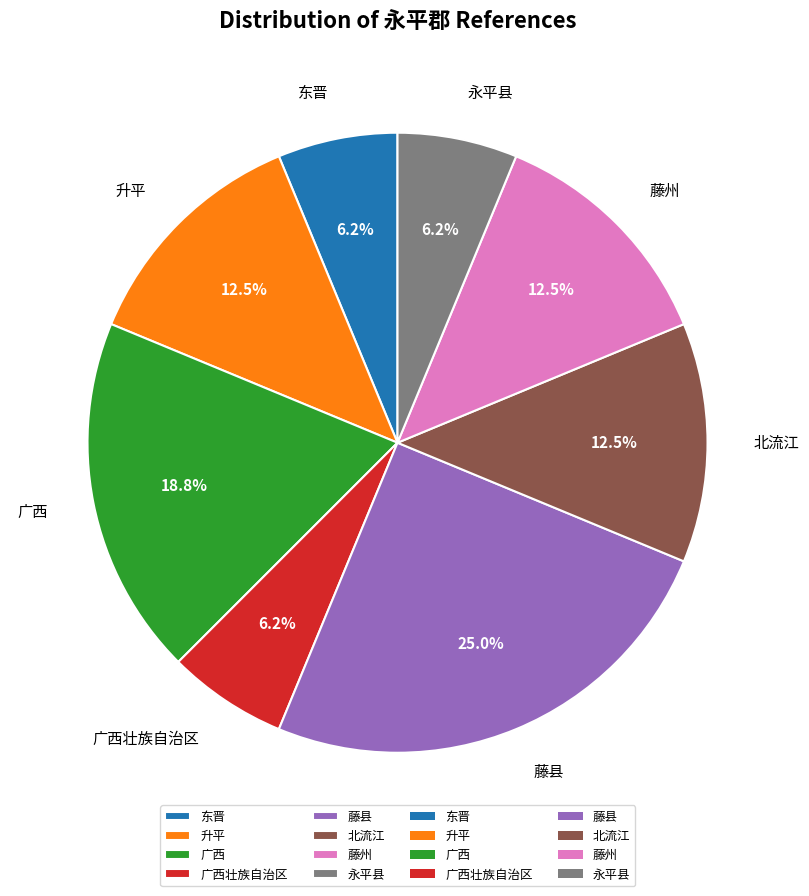

Combined, do 北流江 and 广西 account for over 50%?

No